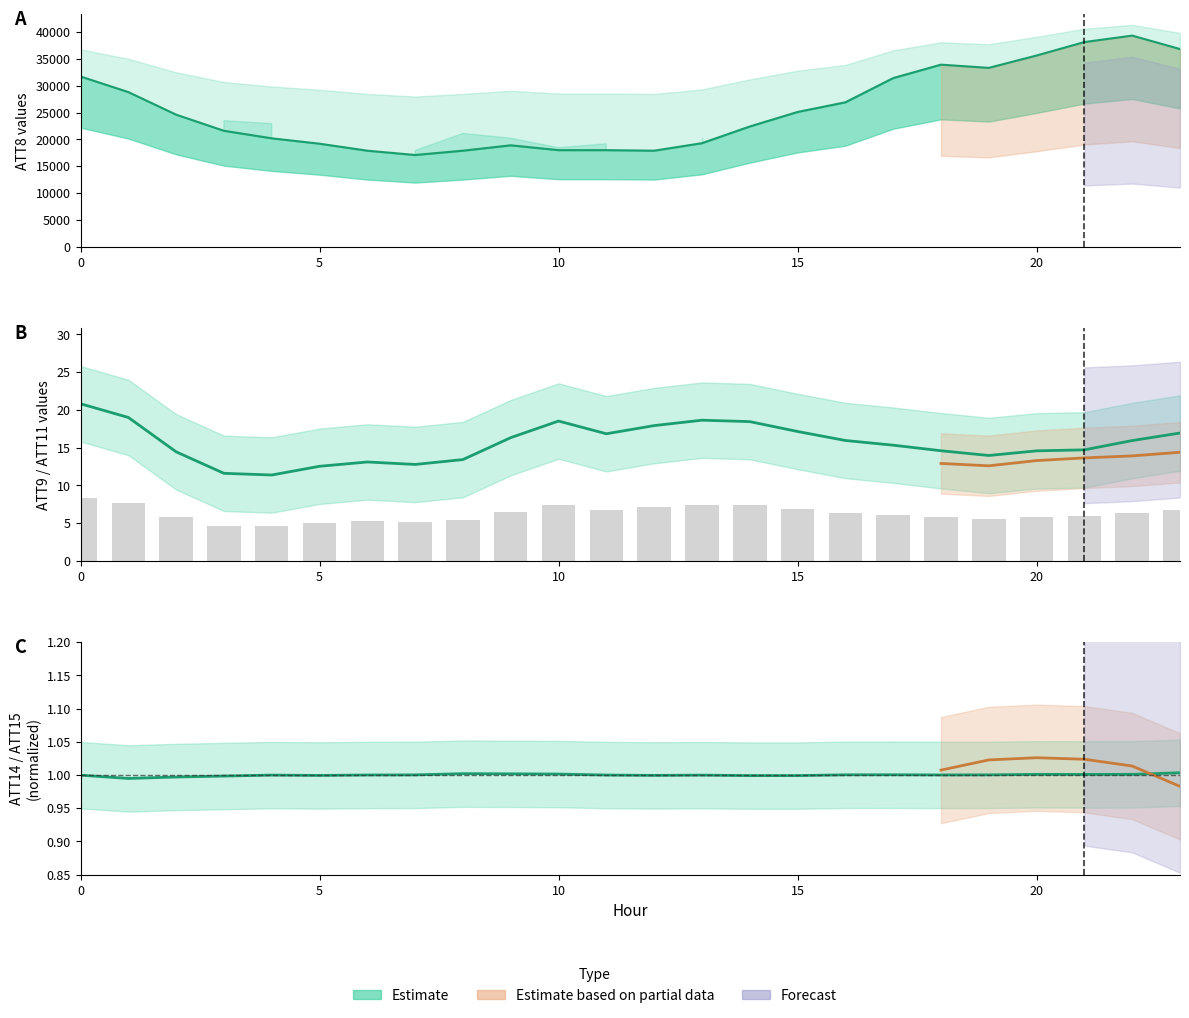

How many data points in ATT9 are less than 15?

11